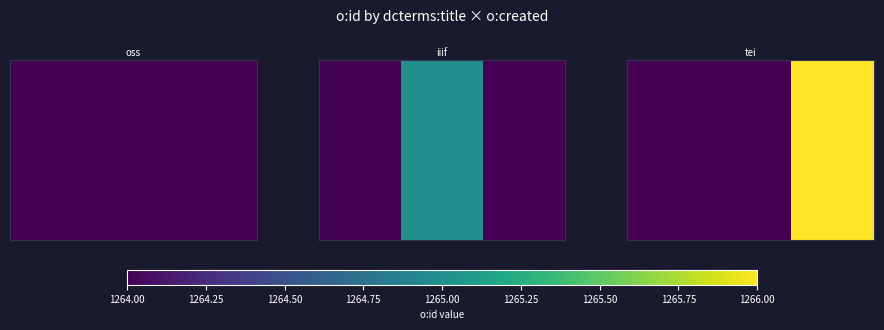

The chart shows a value of 487 at 1264.25. True or false?

False